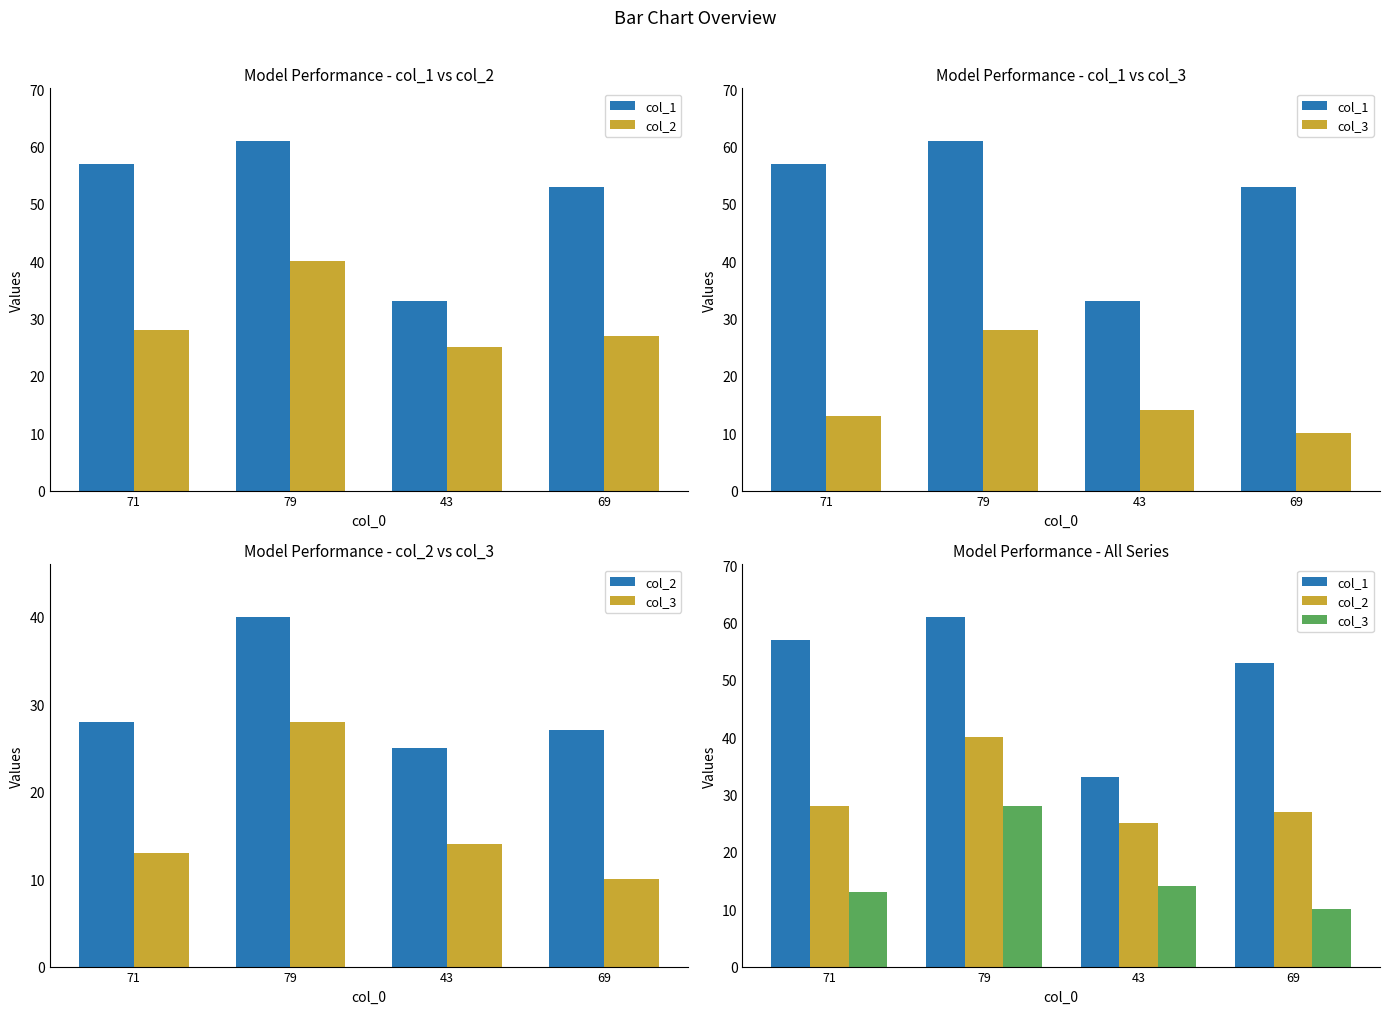

Which series has the largest total across all categories?

col_1